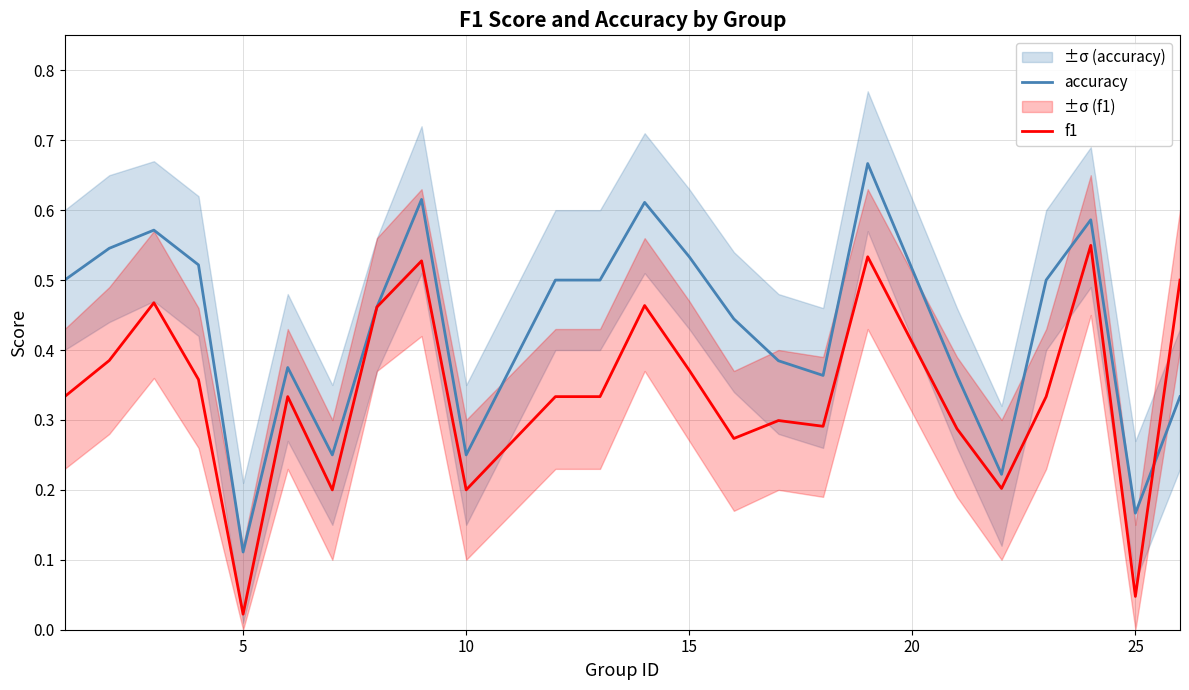

Where is accuracy nearest to the value 0?

5